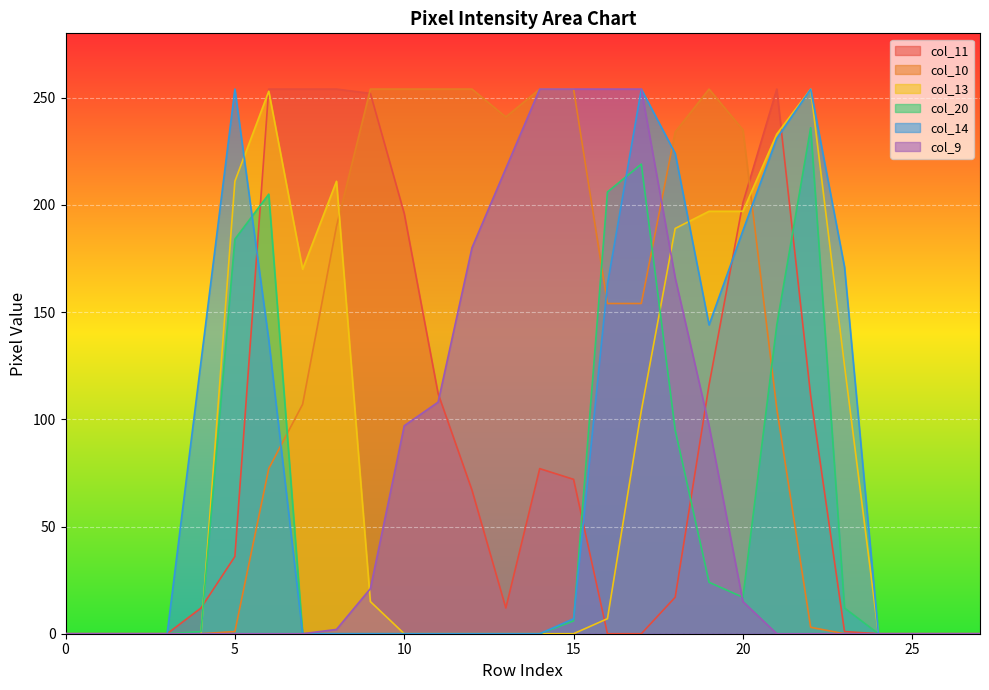

Reading left to right, what are all the values shown in this chart?

col_11: 0=0	1=0	2=0	3=0	4=12	5=36	6=254	7=254	8=254	9=252	10=196	11=112	12=67	13=12	14=77	15=72	16=0	17=0	18=17	19=116	20=201	21=254	22=111	23=1	24=0	25=0	26=0	27=0
col_10: 0=0	1=0	2=0	3=0	4=0	5=1	6=77	7=107	8=190	9=254	10=254	11=254	12=254	13=241	14=254	15=254	16=154	17=154	18=234	19=254	20=235	21=105	22=3	23=0	24=0	25=0	26=0	27=0
col_13: 0=0	1=0	2=0	3=0	4=0	5=211	6=253	7=170	8=211	9=15	10=0	11=0	12=0	13=0	14=0	15=0	16=7	17=104	18=189	19=197	20=197	21=233	22=254	23=125	24=0	25=0	26=0	27=0
col_20: 0=0	1=0	2=0	3=0	4=1	5=184	6=205	7=0	8=0	9=0	10=0	11=0	12=0	13=0	14=0	15=6	16=206	17=219	18=95	19=24	20=17	21=144	22=236	23=12	24=0	25=0	26=0	27=0
col_14: 0=0	1=0	2=0	3=0	4=127	5=254	6=137	7=0	8=0	9=0	10=0	11=0	12=0	13=0	14=0	15=7	16=163	17=254	18=224	19=144	20=188	21=231	22=254	23=171	24=0	25=0	26=0	27=0
col_9: 0=0	1=0	2=0	3=0	4=0	5=0	6=0	7=0	8=2	9=21	10=97	11=108	12=180	13=217	14=254	15=254	16=254	17=254	18=166	19=97	20=15	21=0	22=0	23=0	24=0	25=0	26=0	27=0